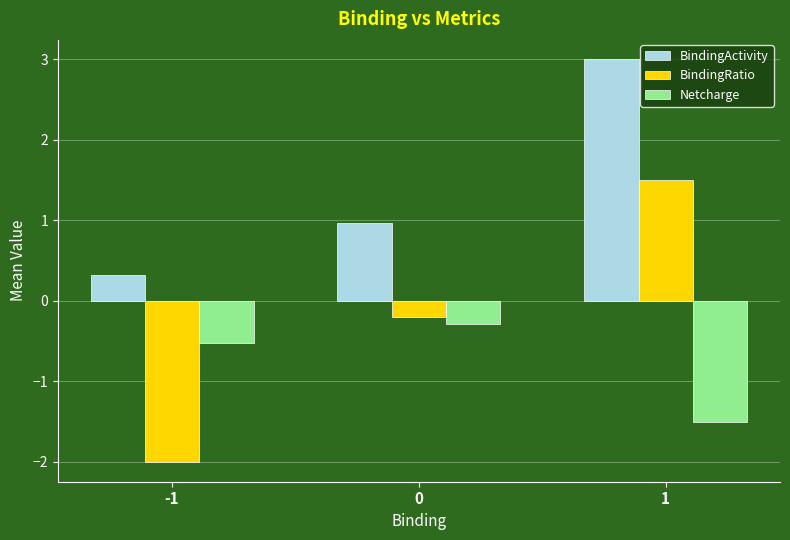

Is it true that BindingRatio equals -1.3 at -1?

False